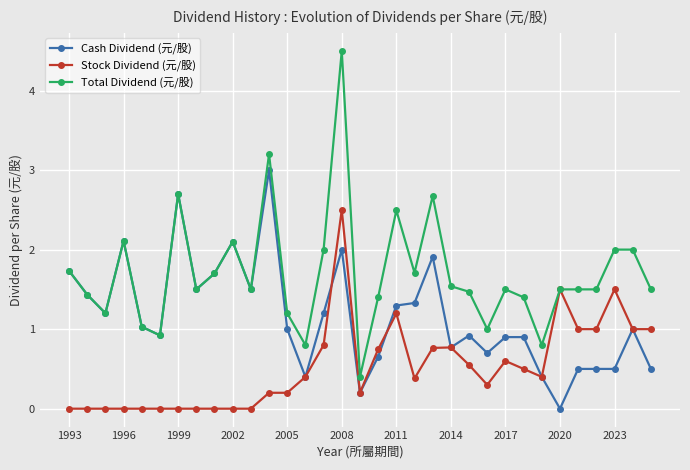

What is the lowest value of the Total Dividend (元/股) series?

0.4